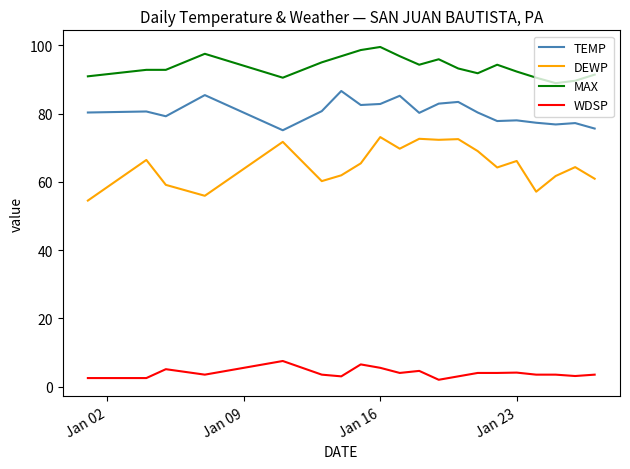

Which series has the widest spread of values?

DEWP